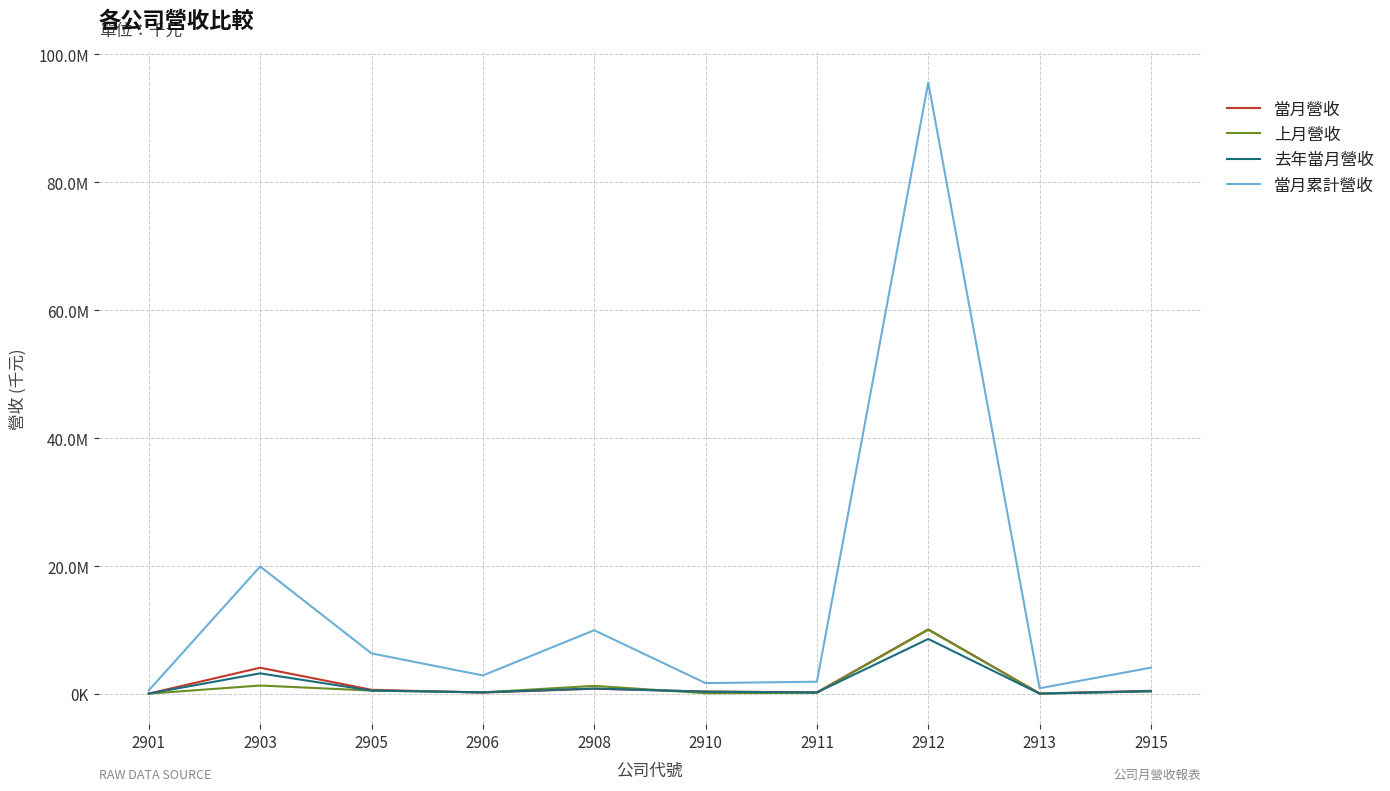

What are all the series names shown in the legend?

當月營收, 上月營收, 去年當月營收, 當月累計營收